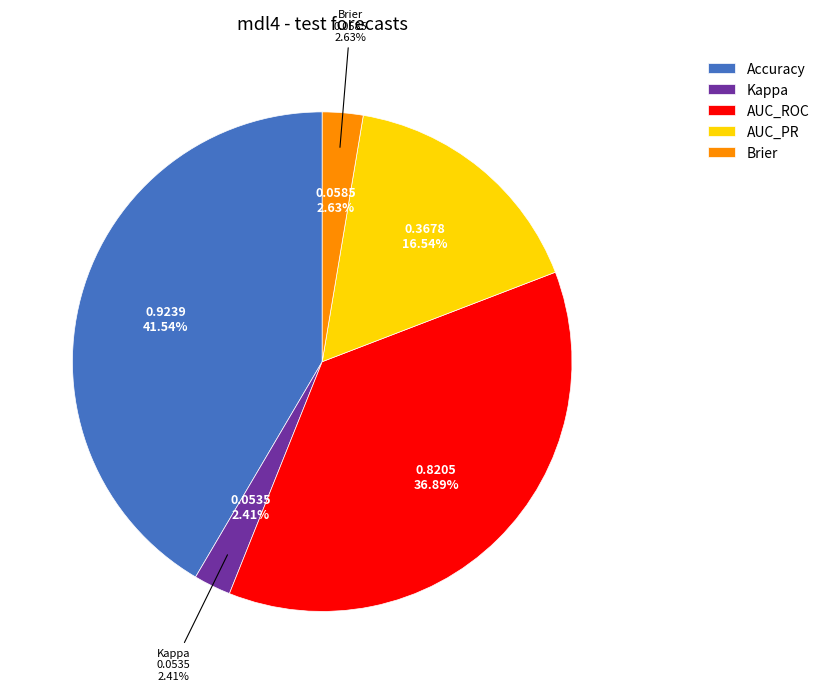

To the nearest percent, what is the average slice percentage?

20%